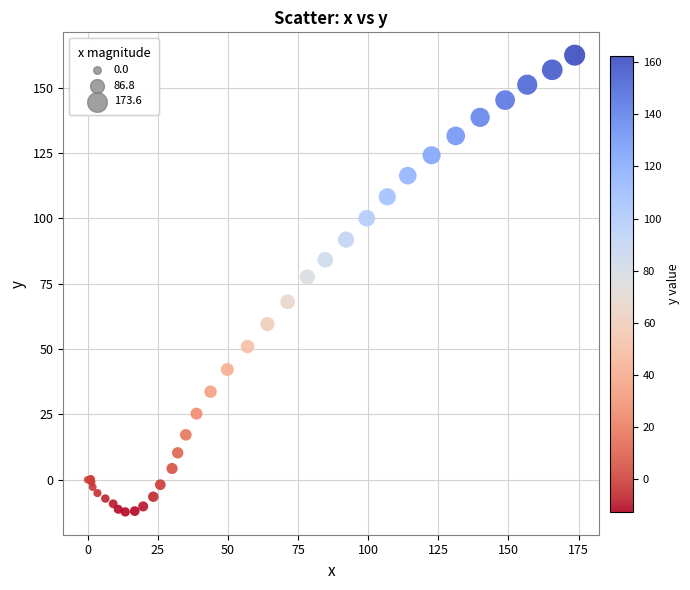

What Y value in the scatter plot is closest to 75?

77.6